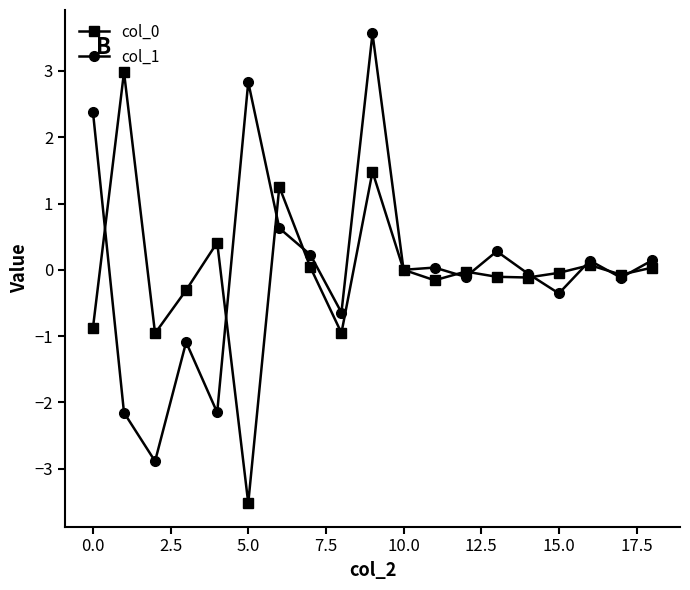

True or false: col_1 has more than 0 interior local peaks.

True